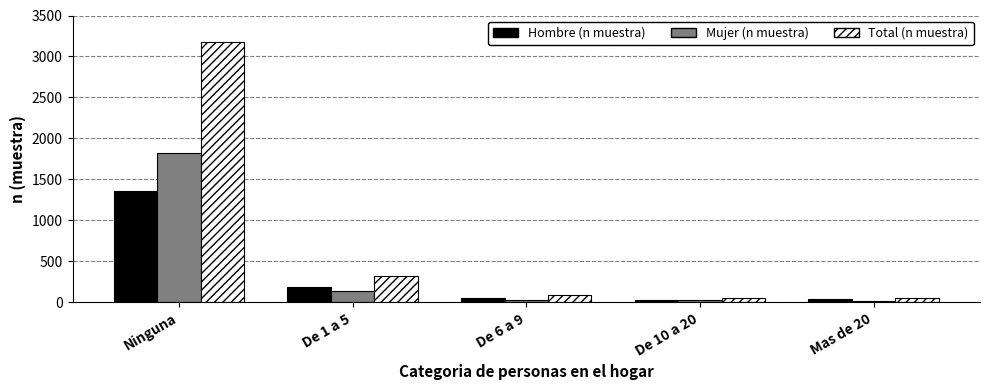

What is the approximate value of Mujer (n muestra) at De 1 a 5?

142